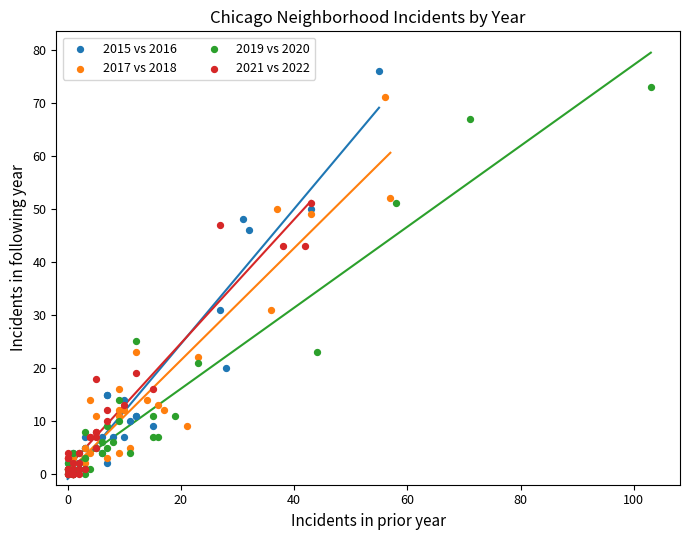

Which series has the largest Y range (max minus min)?

2015 vs 2016